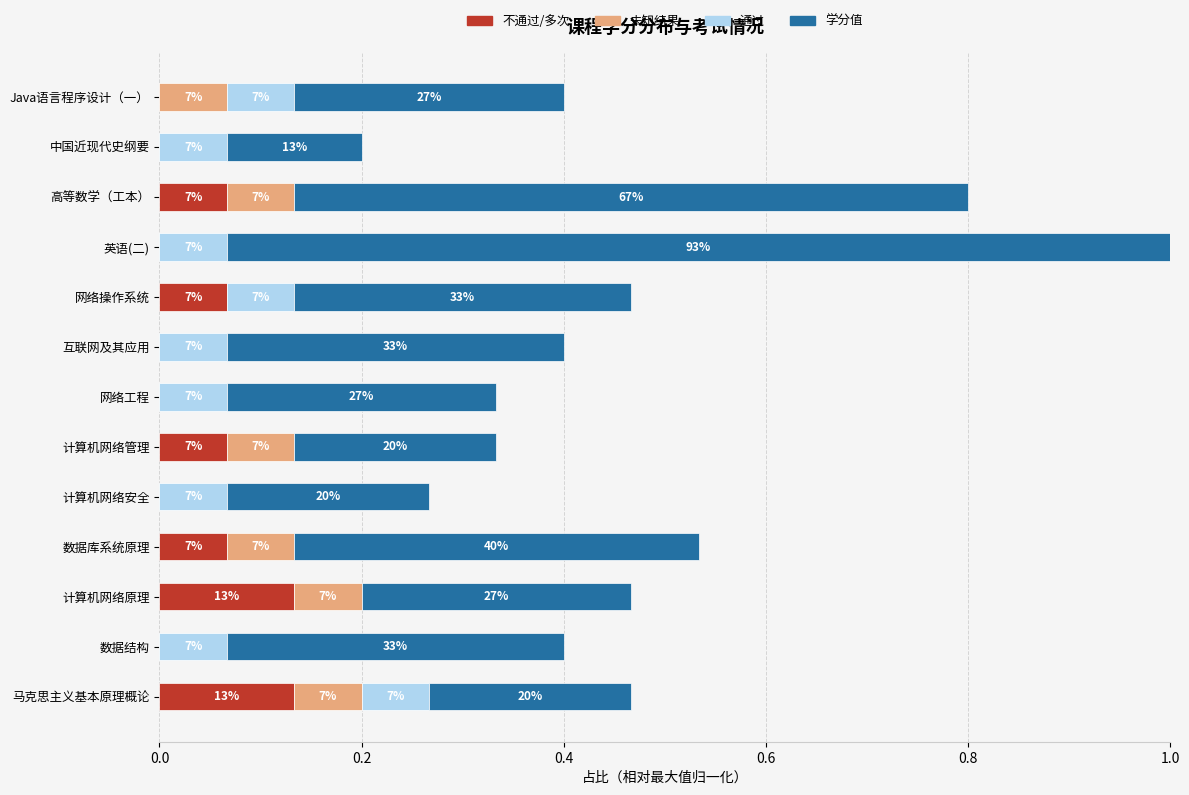

What are all the series names shown in the legend?

不通过/多次, 未知结果, 通过, 学分值